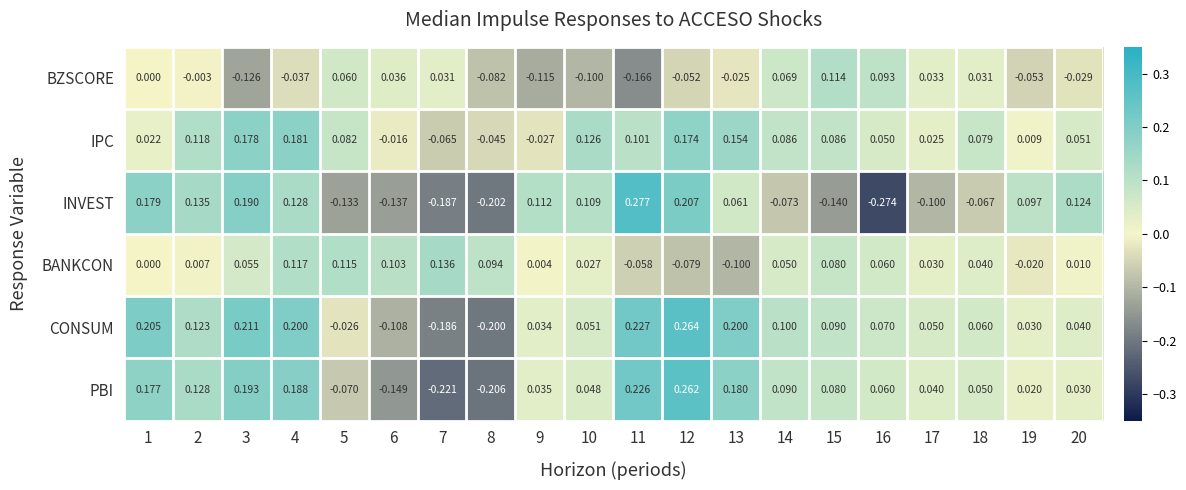

Count the number of data series in this chart.

6